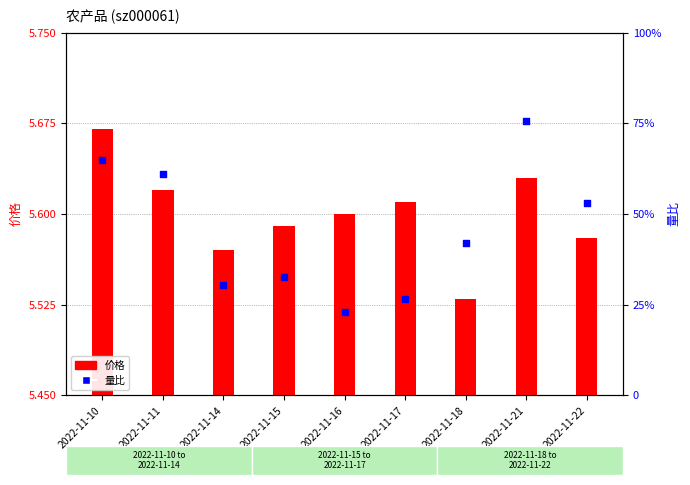

Which series reaches the minimum Y coordinate?

价格